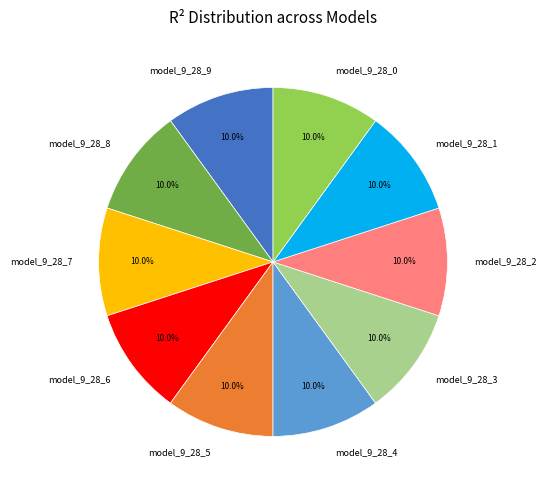

Do model_9_28_1 and model_9_28_9 together represent more than half of the pie?

No